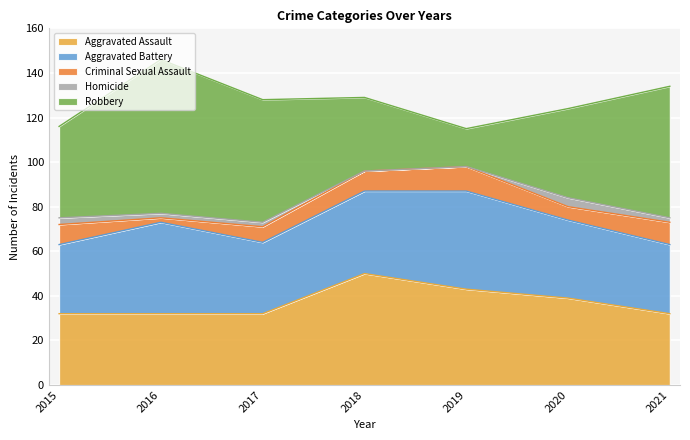

True or false: Aggravated Battery has more than 2 interior local peaks.

False